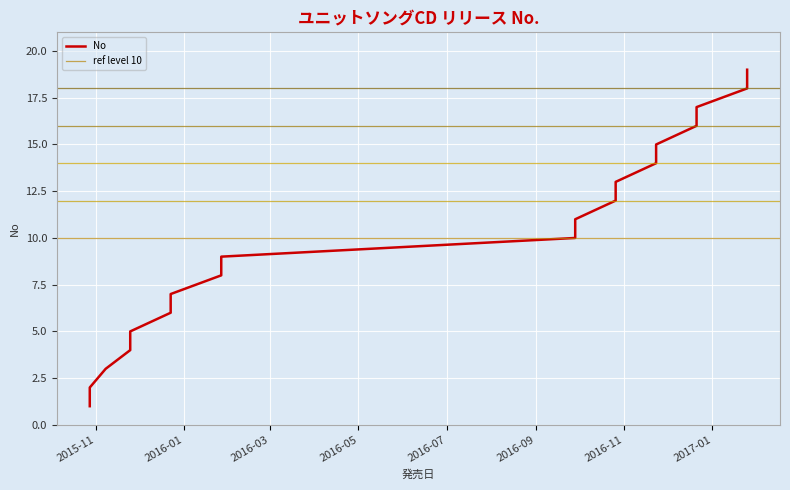

List the labels in order of value, smallest first.

2015-10-28, 2015-10-28, 2015-11-08, 2015-11-25, 2015-11-25, 2015-12-23, 2015-12-23, 2016-01-27, 2016-01-27, 2016-09-28, 2016-09-28, 2016-10-26, 2016-10-26, 2016-11-23, 2016-11-23, 2016-12-21, 2016-12-21, 2017-01-25, 2017-01-25